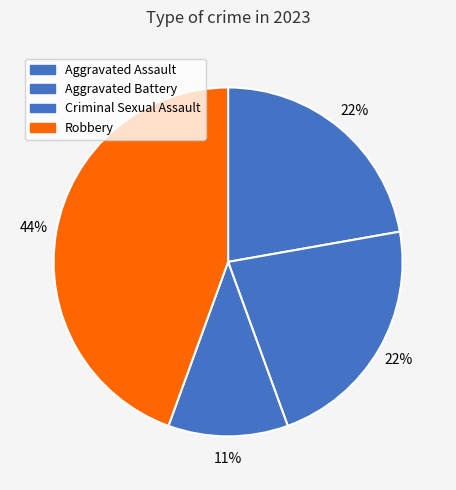

How many segments does this pie chart have?

4